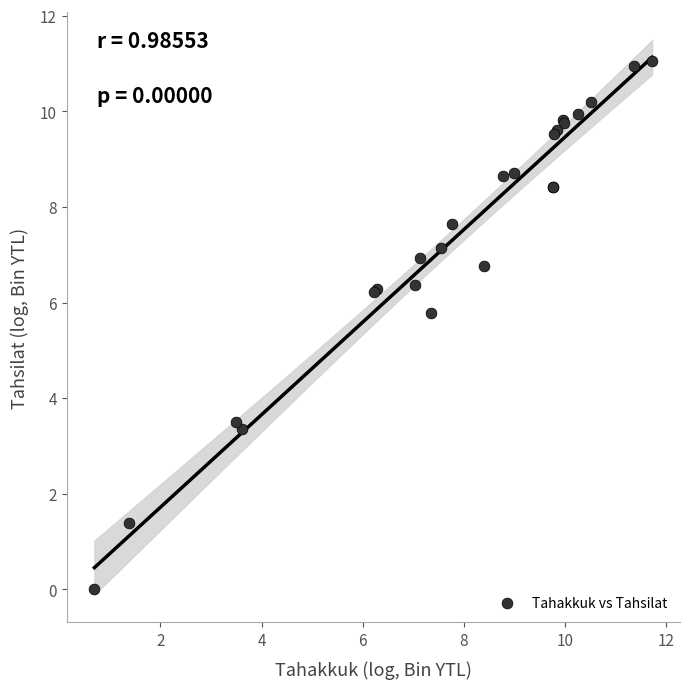

What Y value in the scatter plot is closest to 5?

5.8